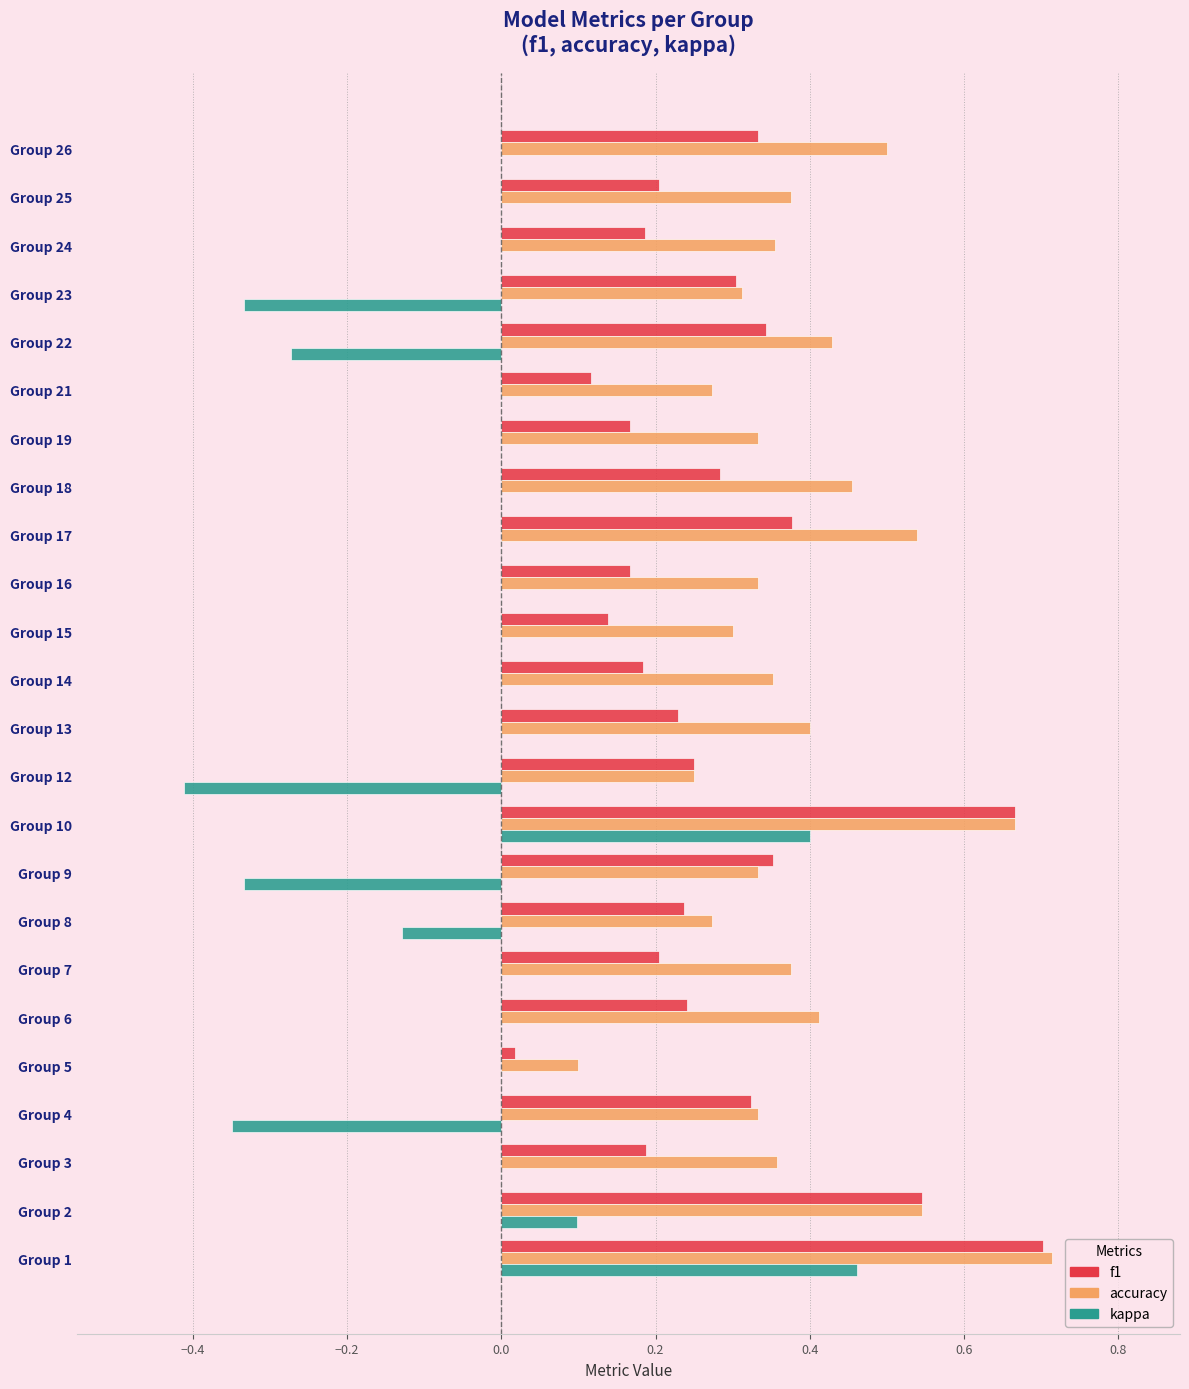

How many categories are shown in the chart?

24